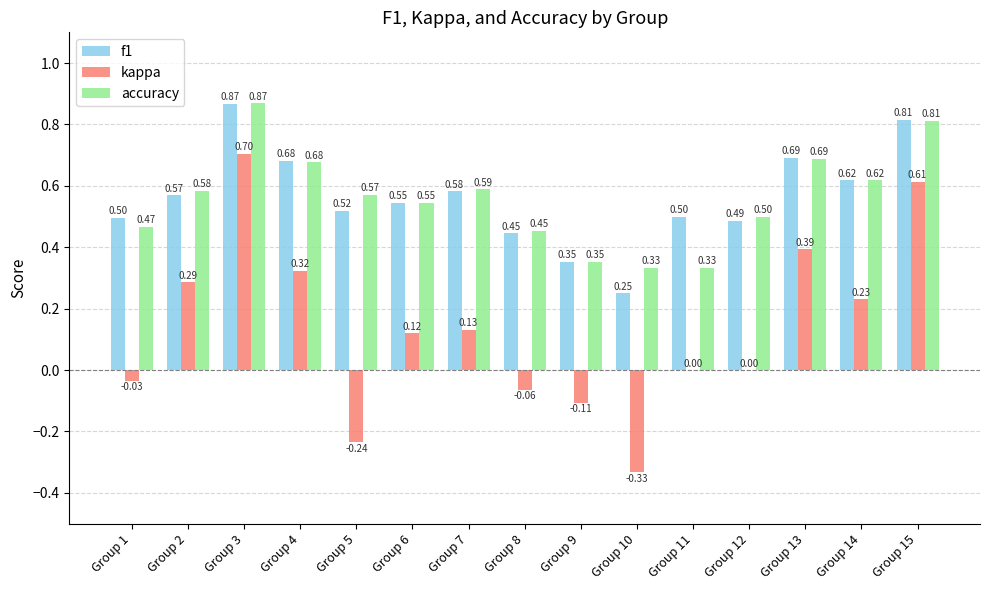

What is the sum of all kappa values?

2.0